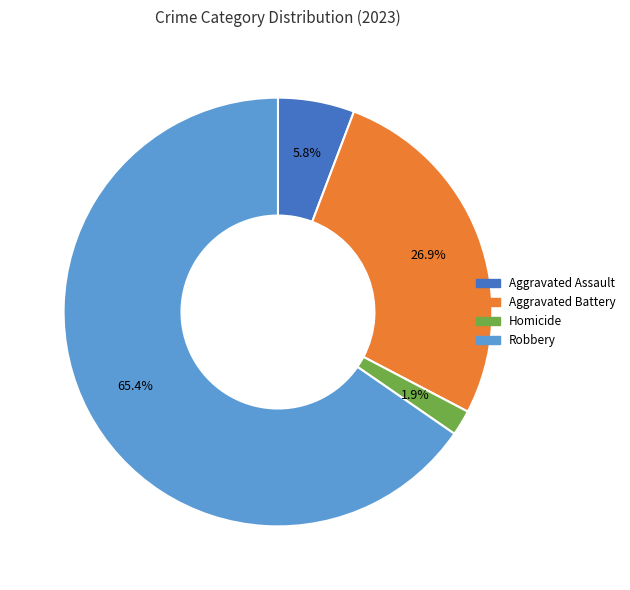

The Aggravated Battery slice represents 41% of the pie. True or false?

False